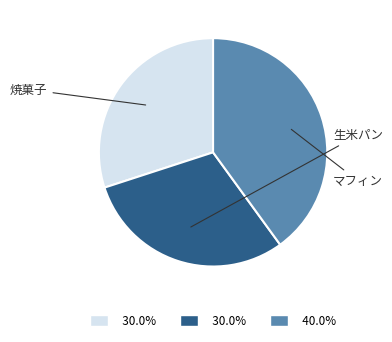

Is there any slice that represents more than half of the pie?

No